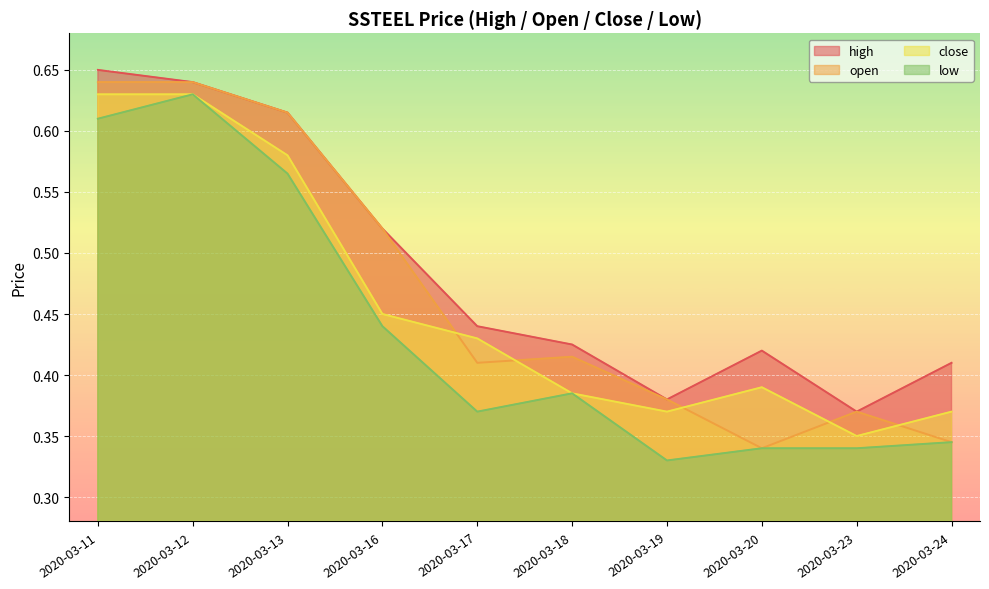

What is the difference between the close values at 2020-03-23 and 2020-03-13?

0.2